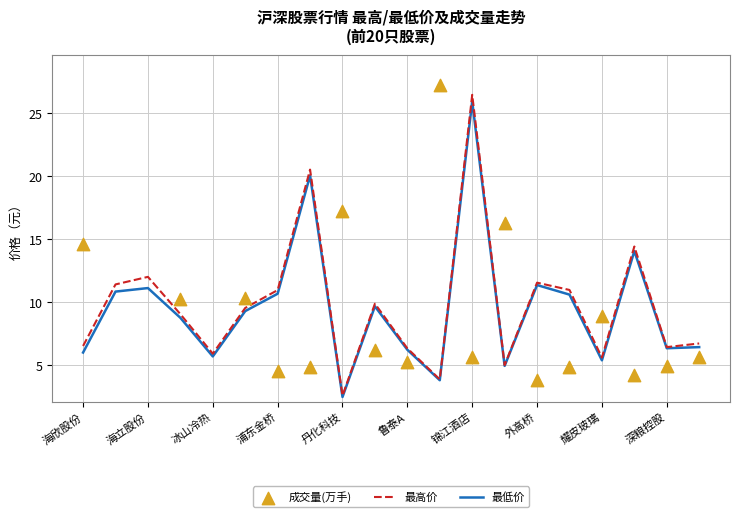

Which series has the largest total across all categories?

成交量(万手)